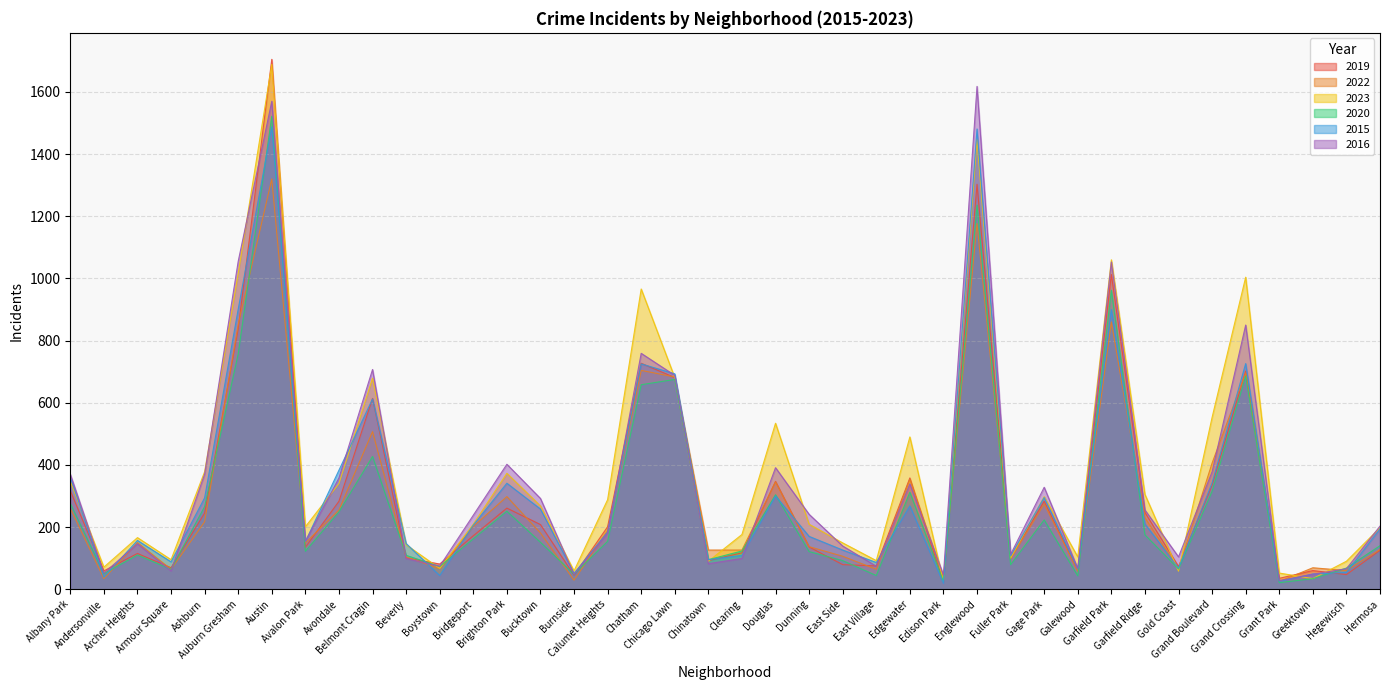

Which series has the largest range (max minus min)?

2019